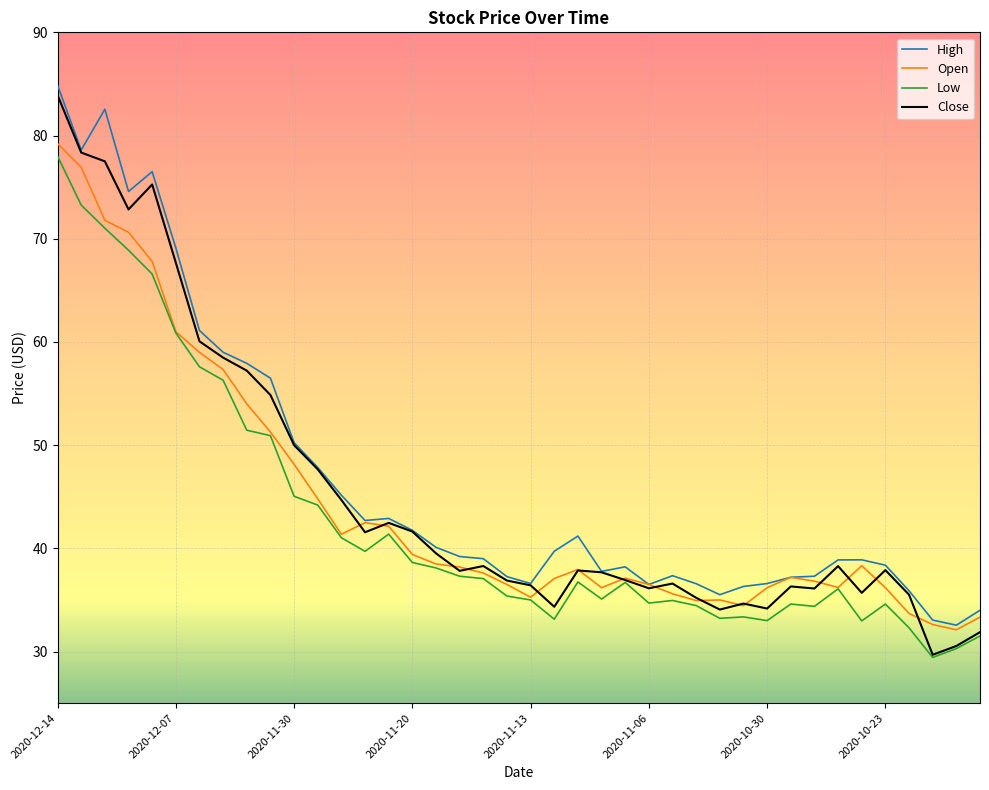

True or false: Close has more than 2 points higher than both neighbors.

True